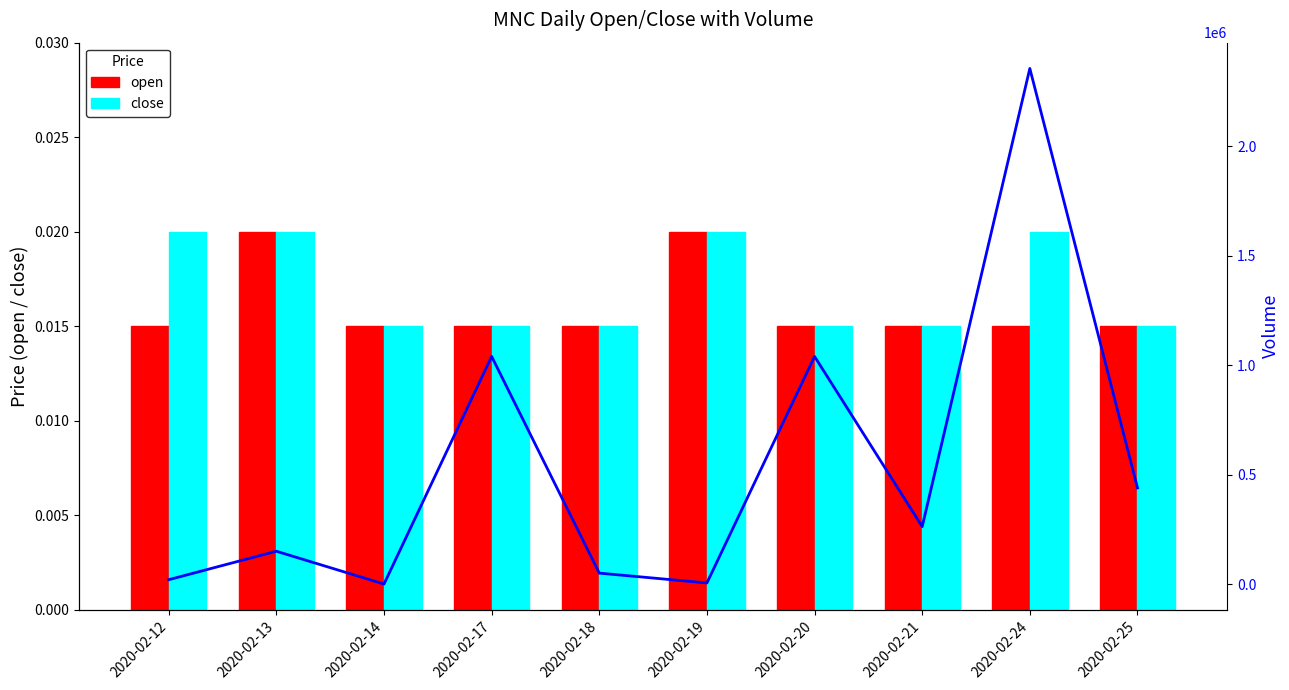

Is the value of open at 2020-02-12 greater than the value of close at 2020-02-13?

No